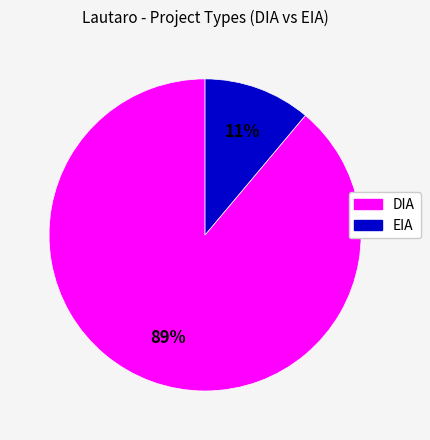

Is it true that EIA is 17% of the pie?

False